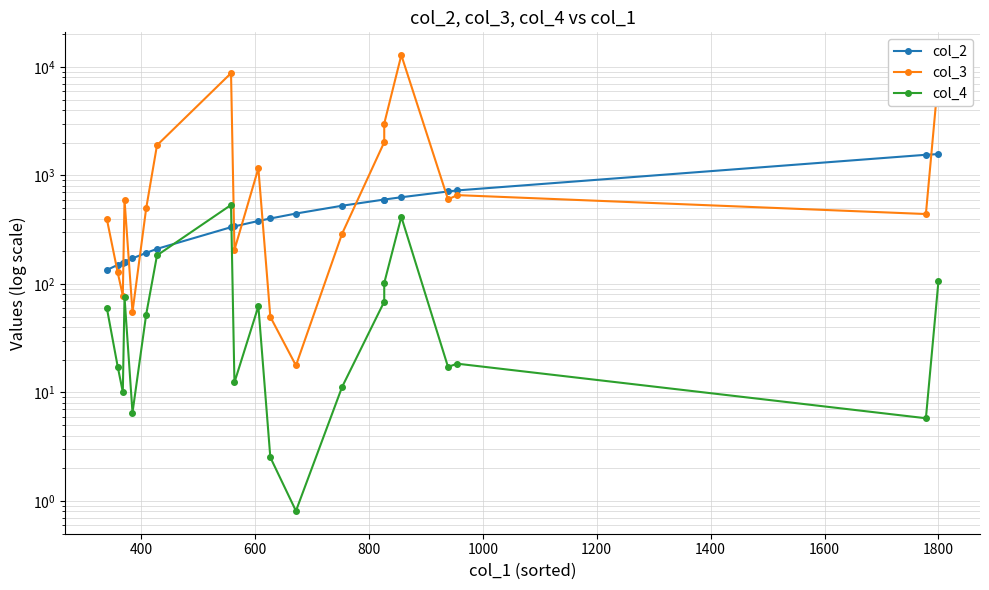

How many interior local peaks does the col_3 series have?

5